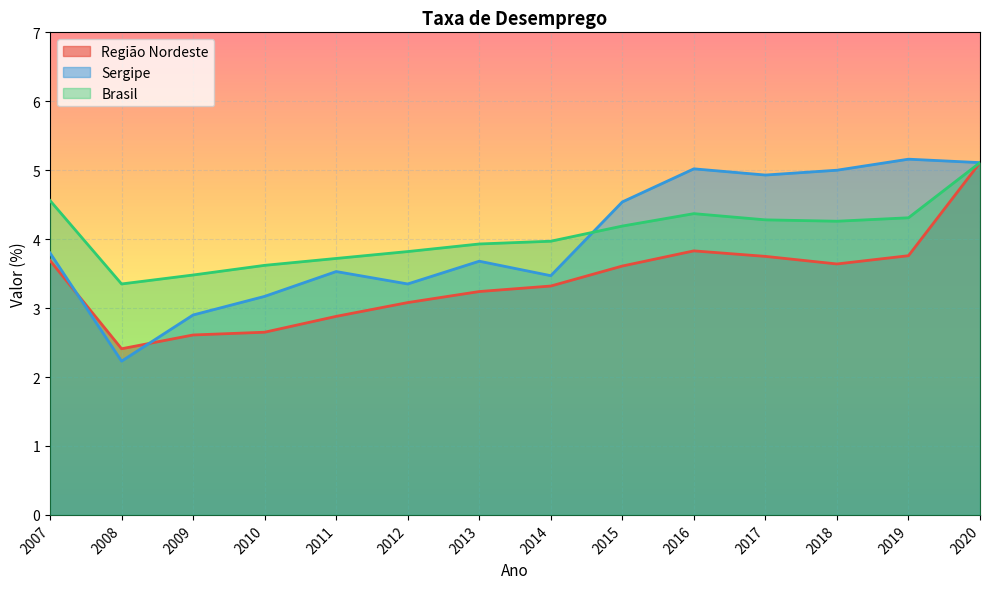

In Sergipe, how many points are higher than both neighbors (excluding endpoints)?

4